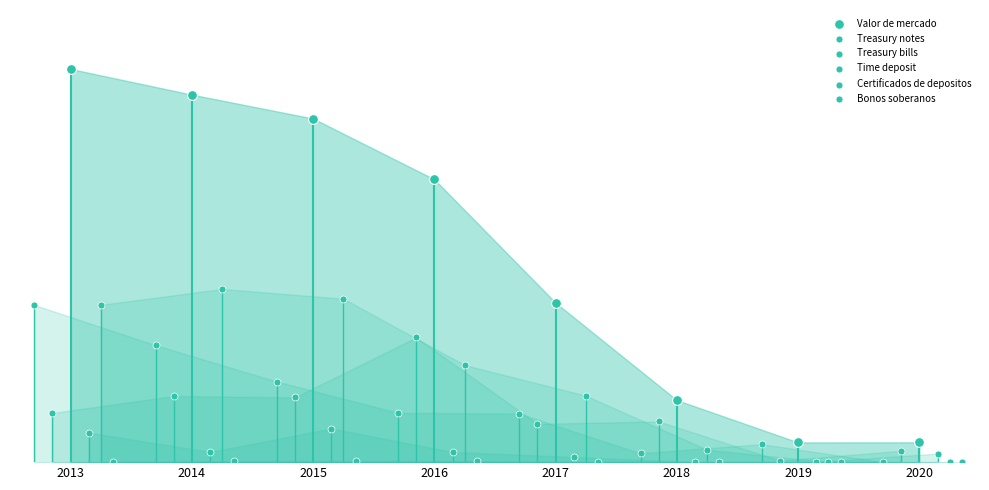

Which series contains the highest Y value?

Valor de mercado